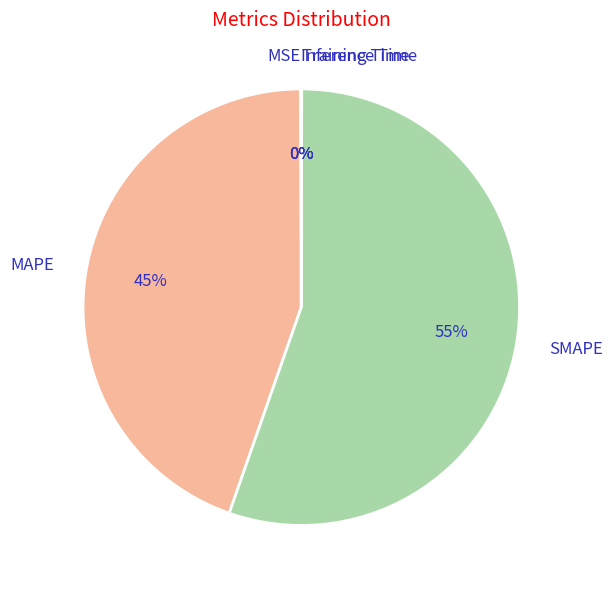

To the nearest percent, what percentage of the pie is MAPE?

45%